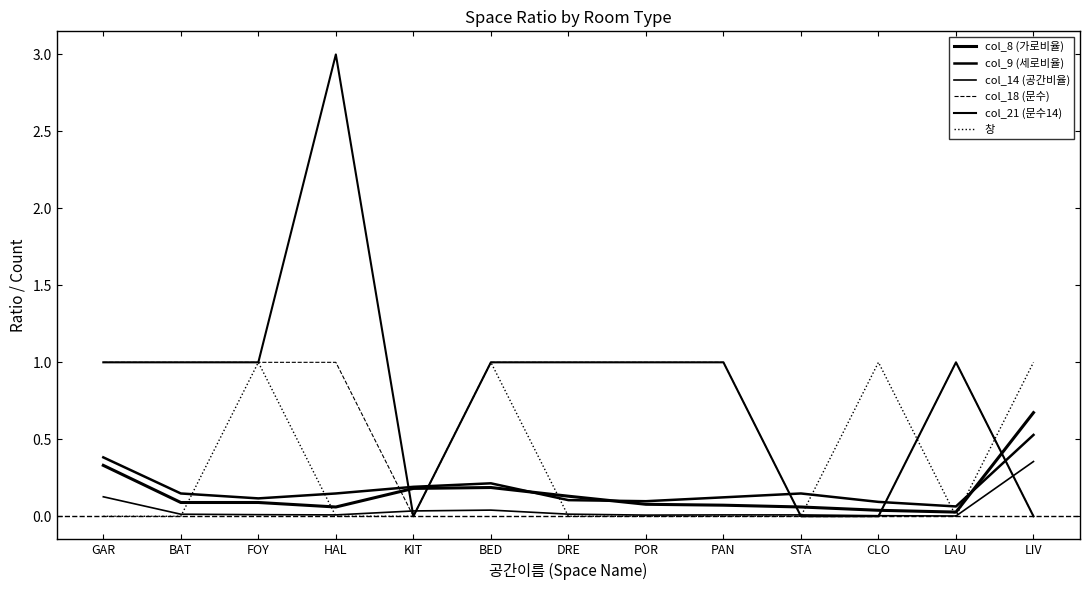

Between STA and LIV, which is larger?

LIV